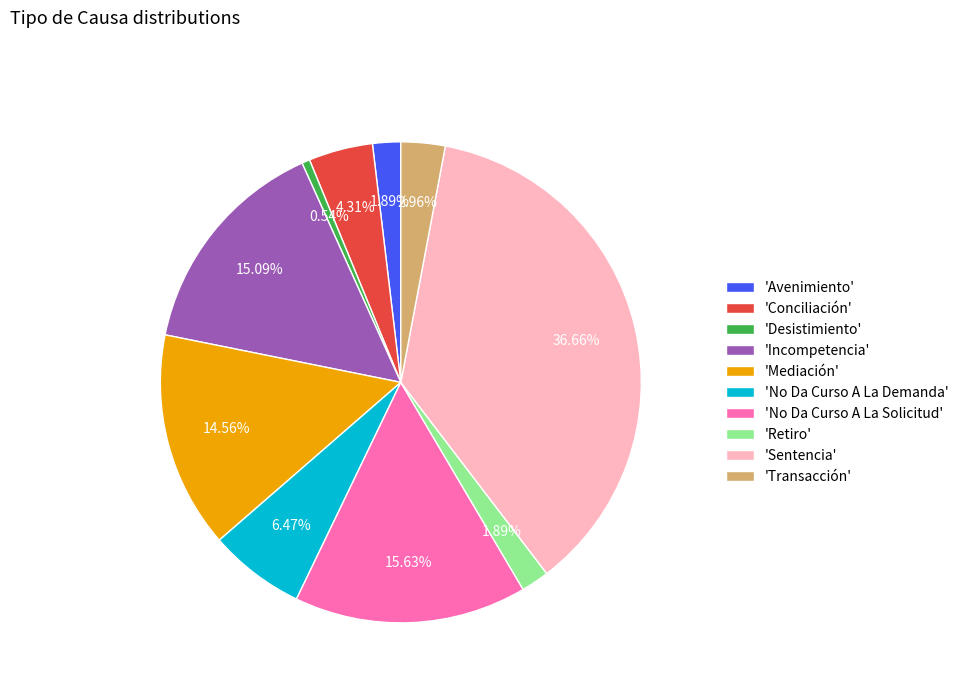

To the nearest percent, what is the difference between the largest and smallest slice percentages?

36%